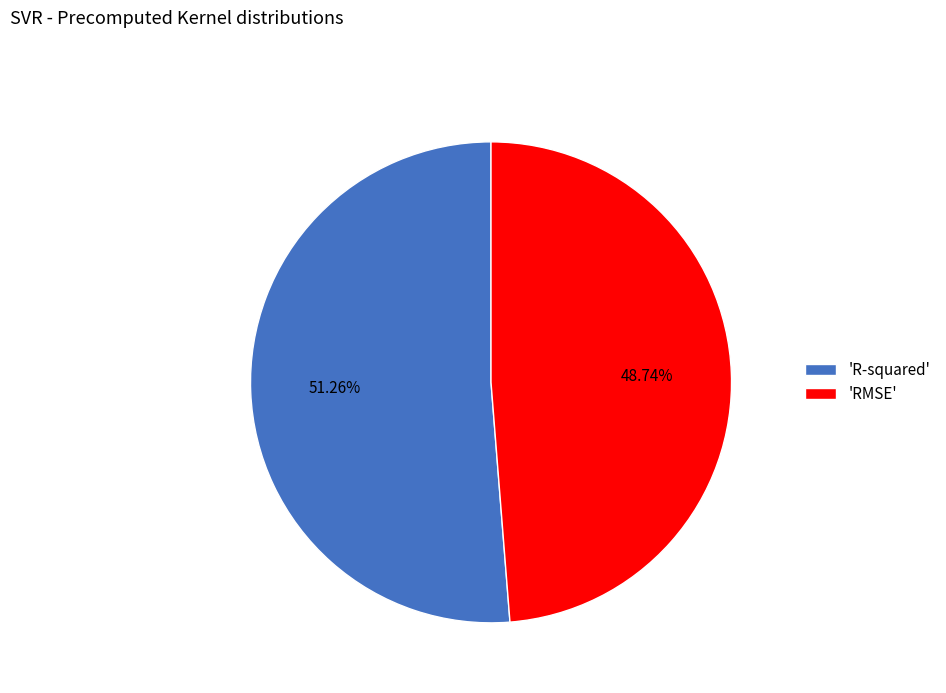

Which category has the biggest portion of the pie?

'R-squared'